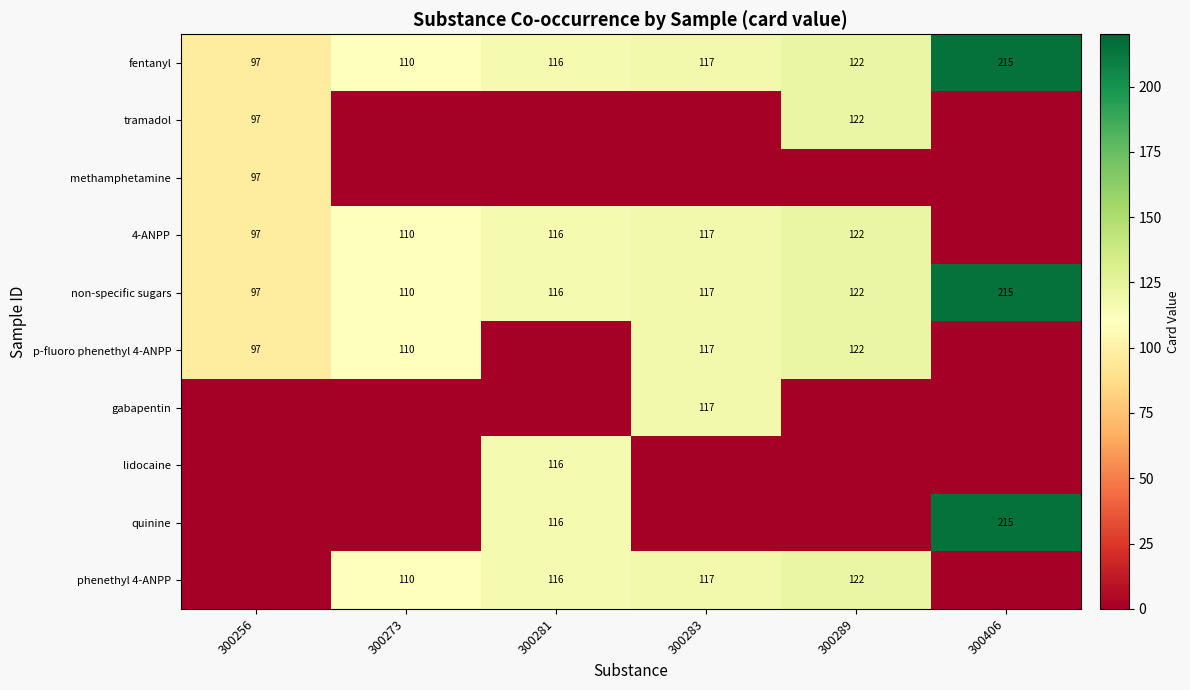

Which category has the highest value across all series?

300406